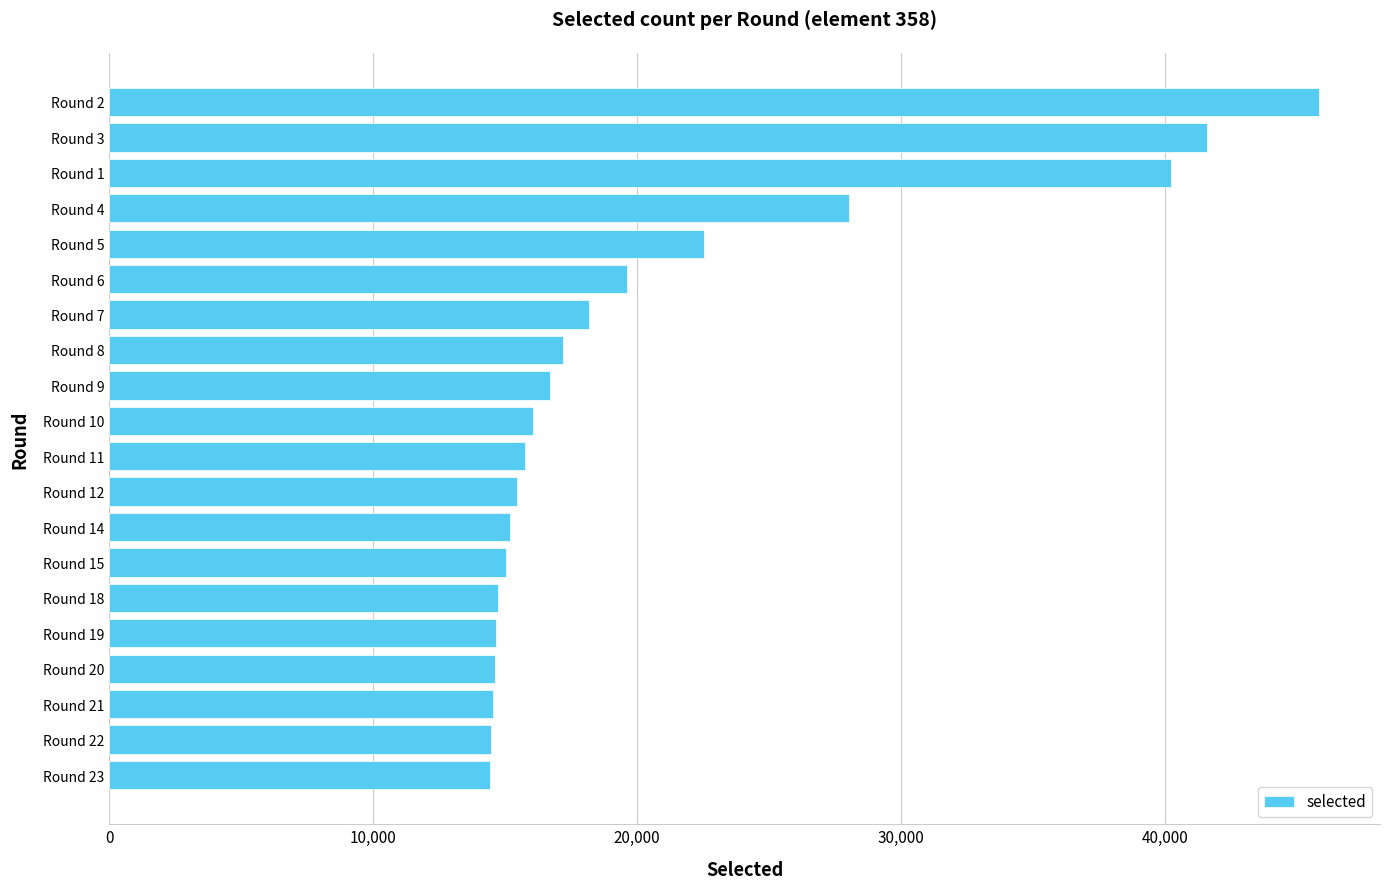

The value at Round 5 is 14226. True or false?

False